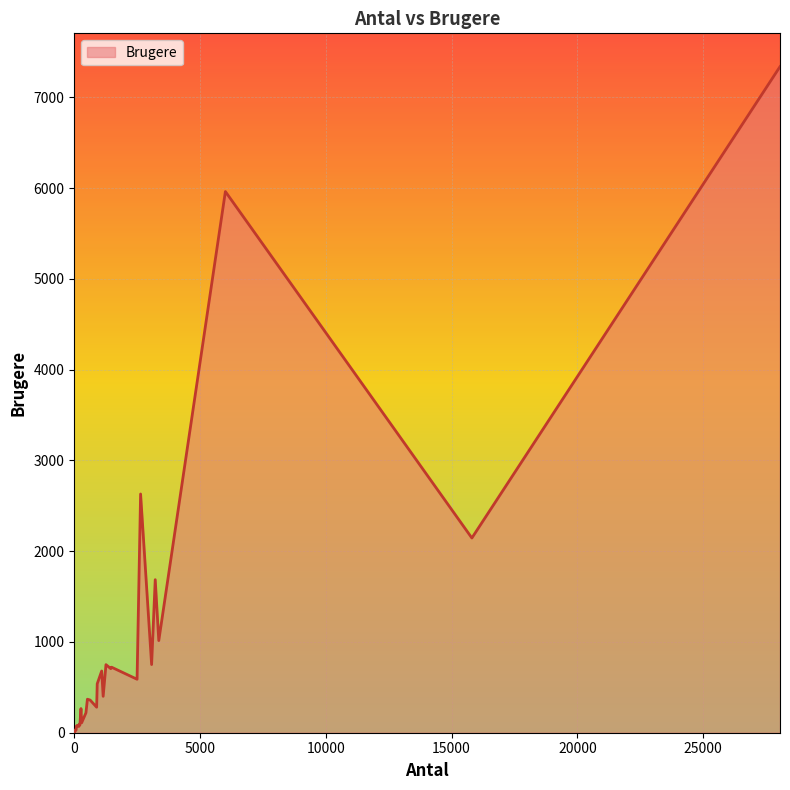

What is the difference between the maximum and minimum values?

7338